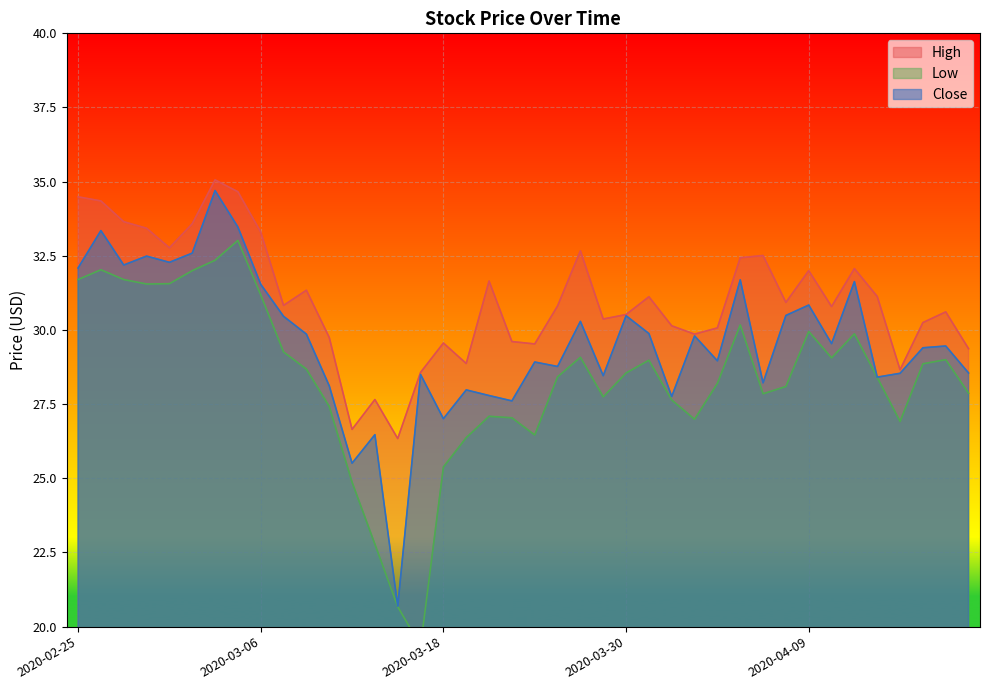

Between 2020-02-25 and 2020-02-28, which series saw the biggest shift?

High